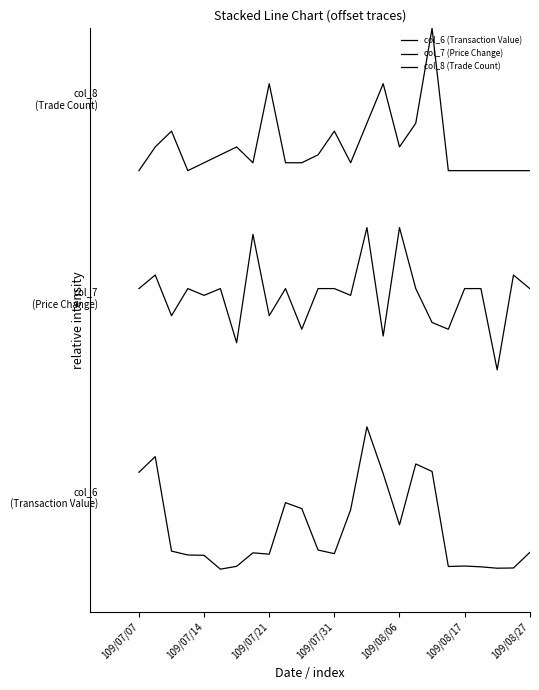

At how many categories does at least one series exceed 0?

25